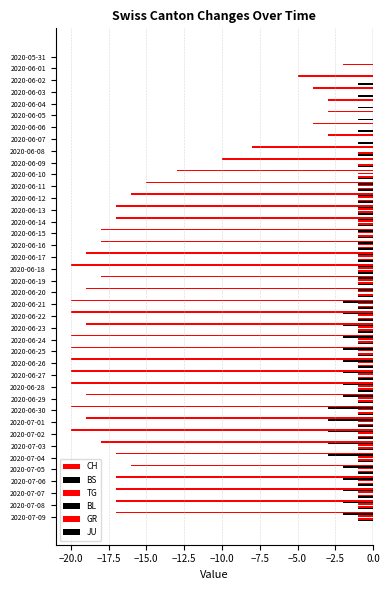

Count the number of data series in this chart.

5